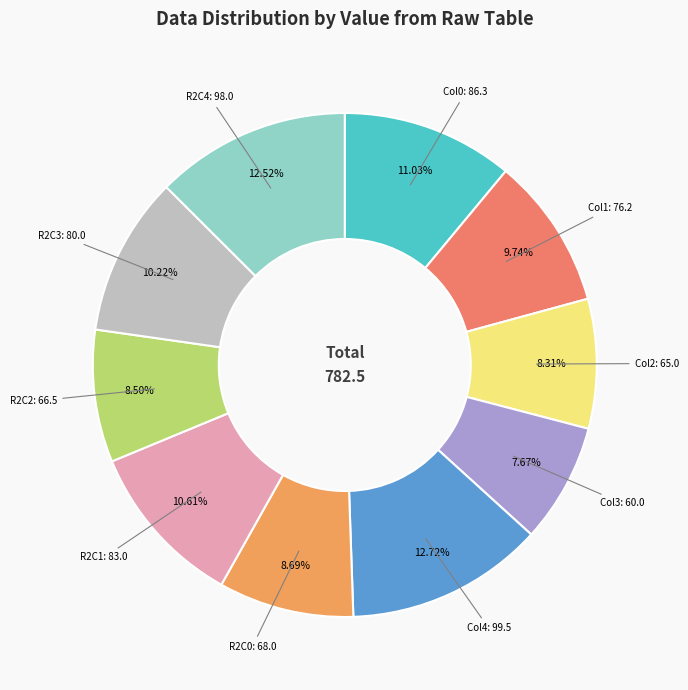

Does any single category account for the majority?

No